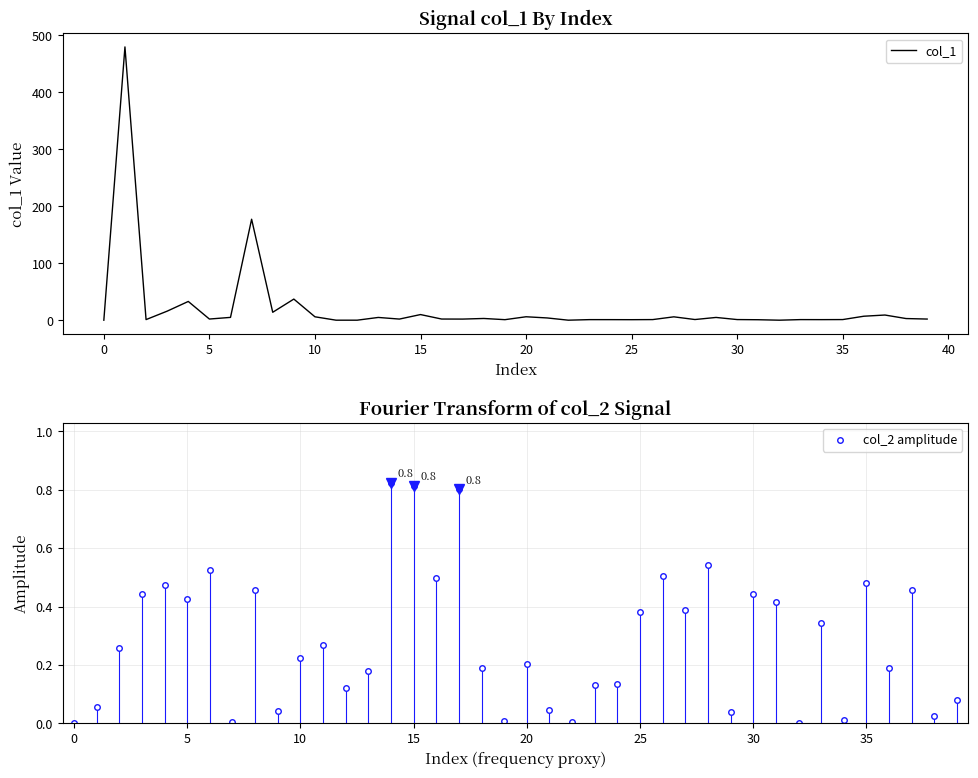

What is the highest value of the col_1 series?

479.9